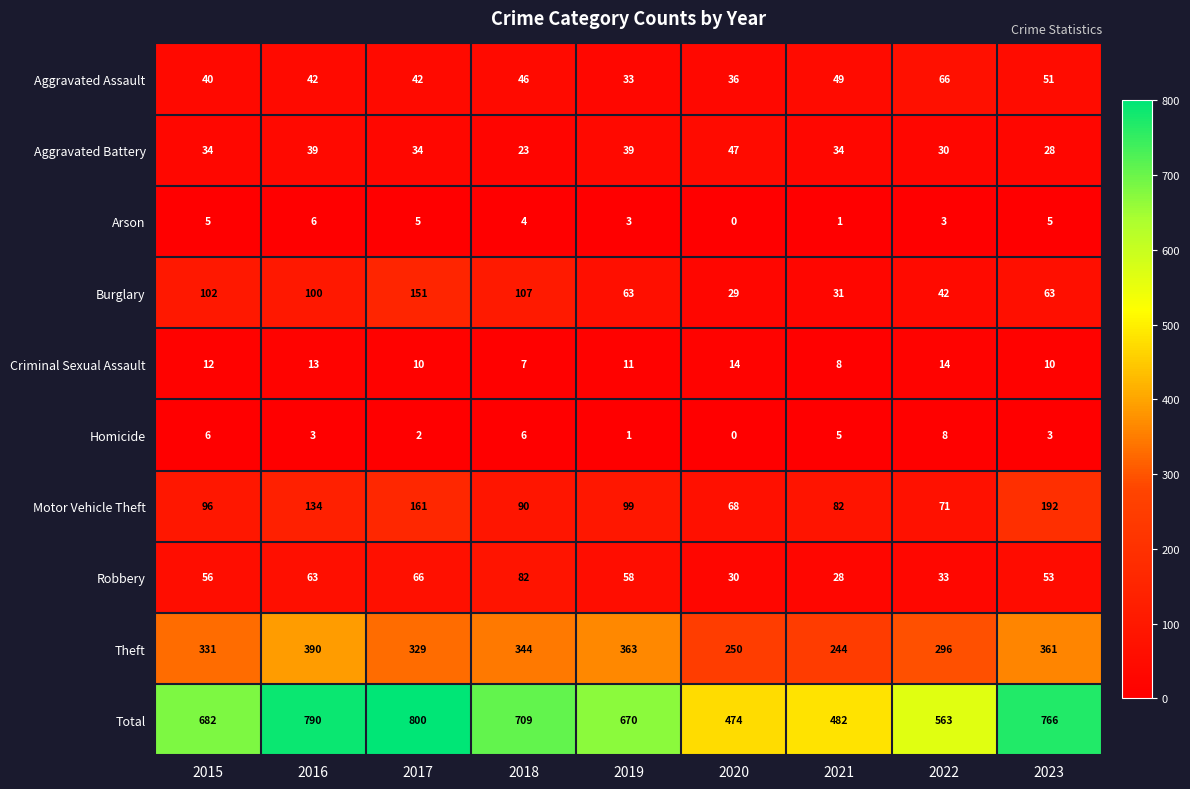

At which category is the sum across all series the highest?

2017